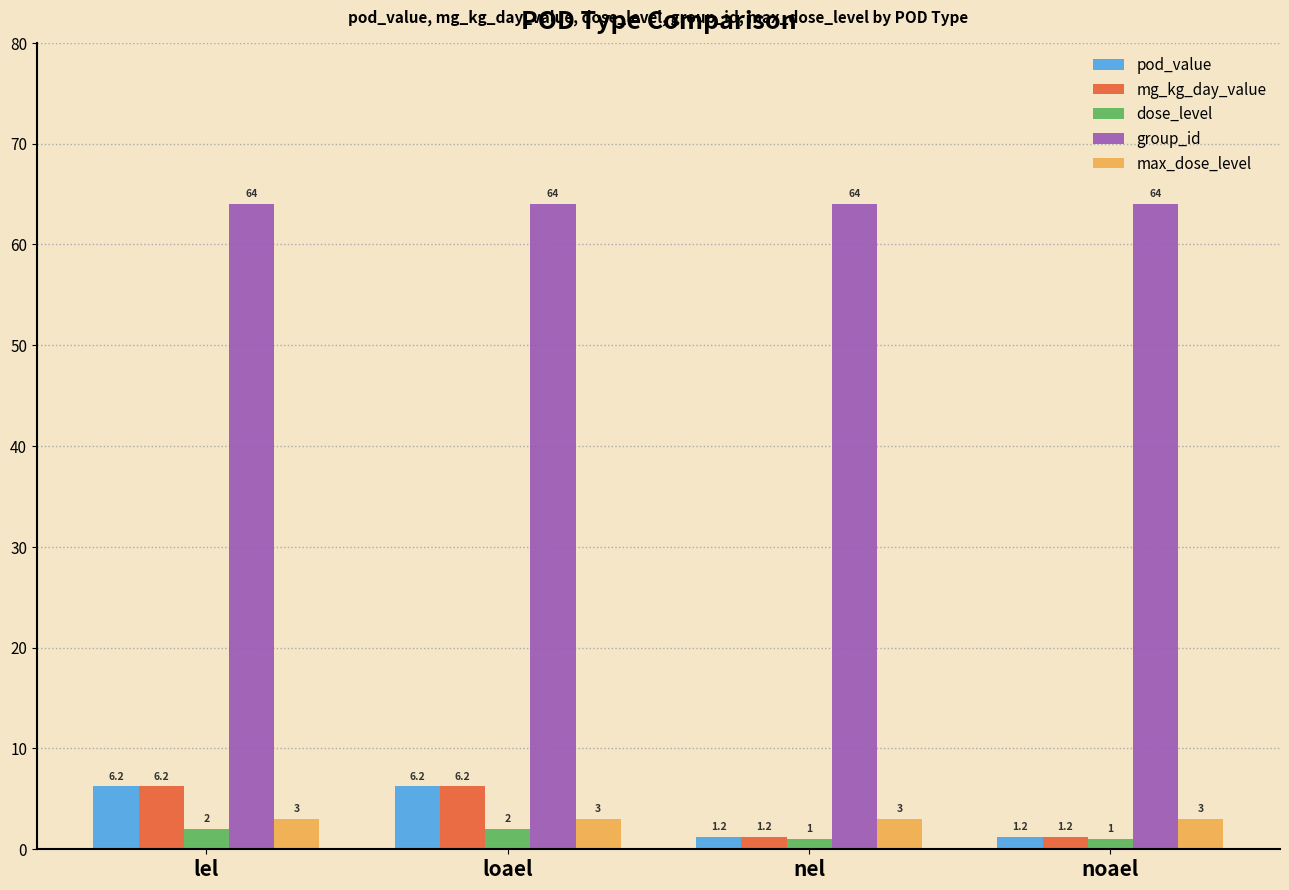

Is the value of mg_kg_day_value at lel greater than the value of dose_level at noael?

Yes